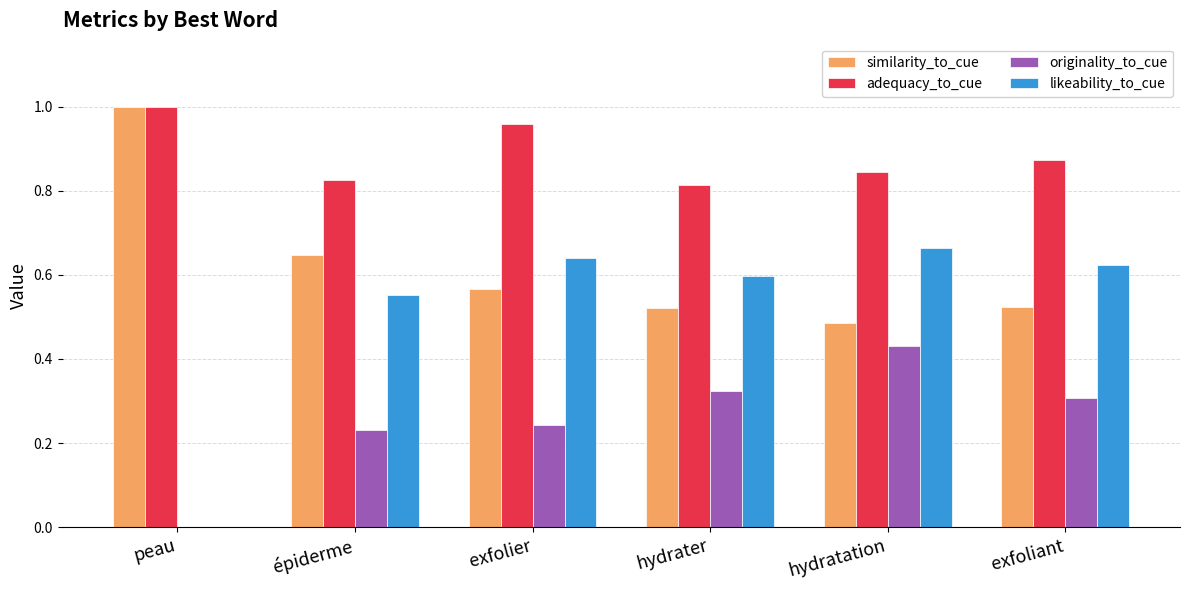

What is the sum of all adequacy_to_cue values?

5.3